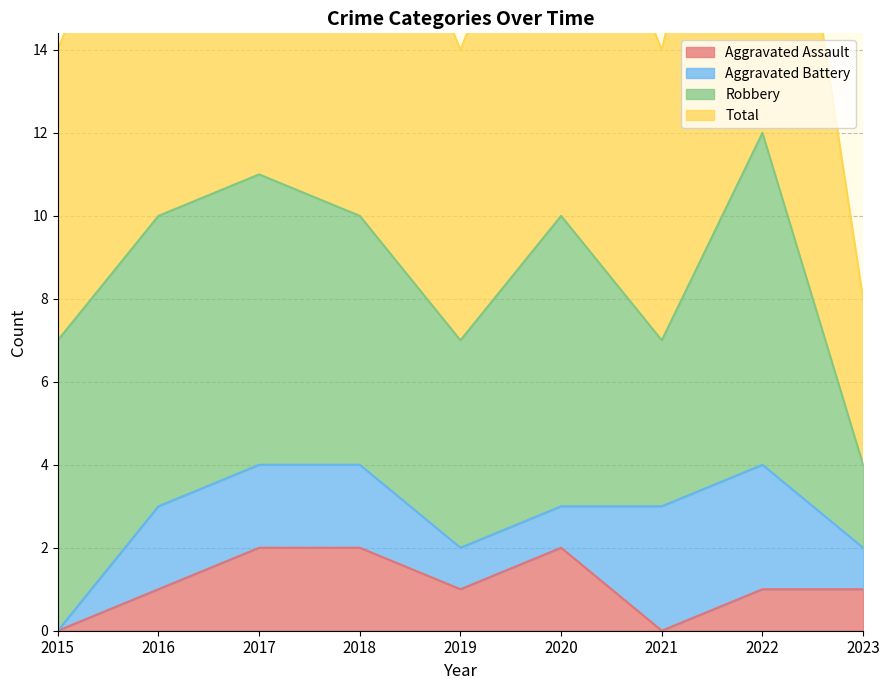

Where is the first local minimum for Total?

2019